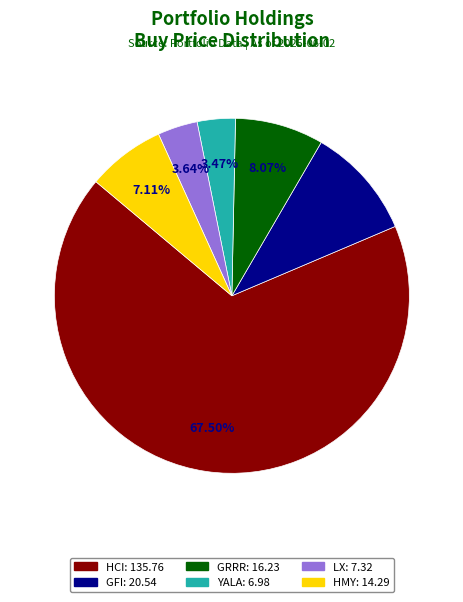

Is there a majority slice in this chart?

Yes